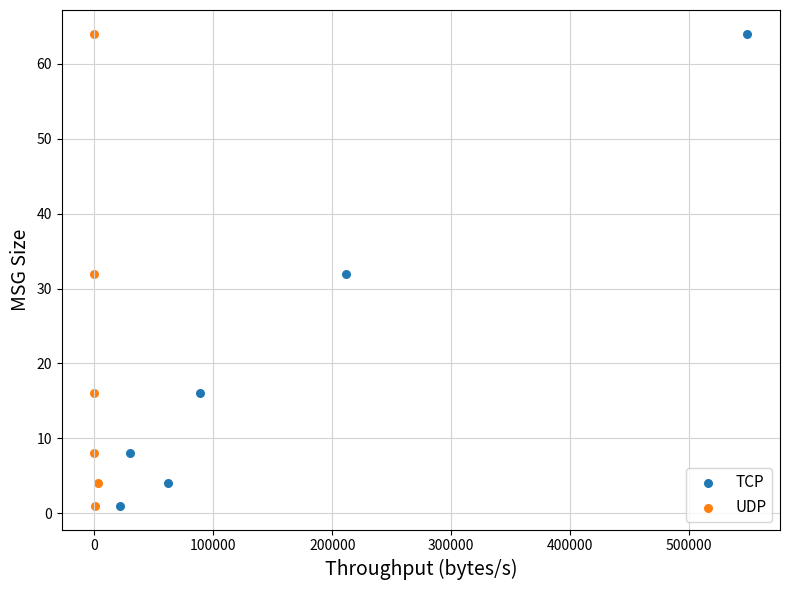

What are all the series names shown in the legend?

TCP, UDP